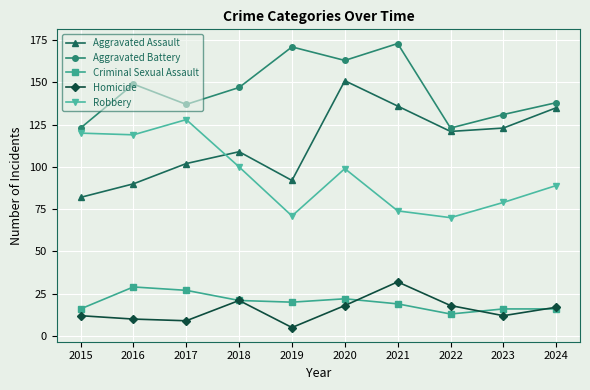

What is the difference between the highest and lowest values at 2021?

154